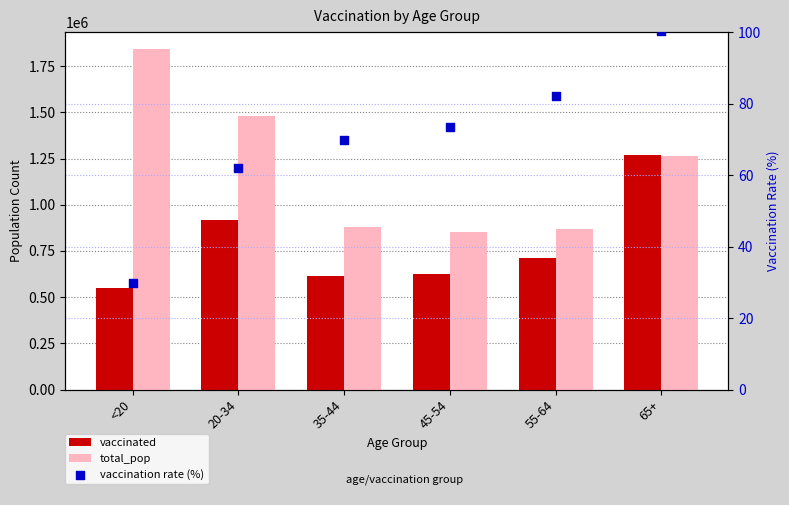

Is the value of total_pop at <20 greater than the value of vaccinated at 45-54?

Yes